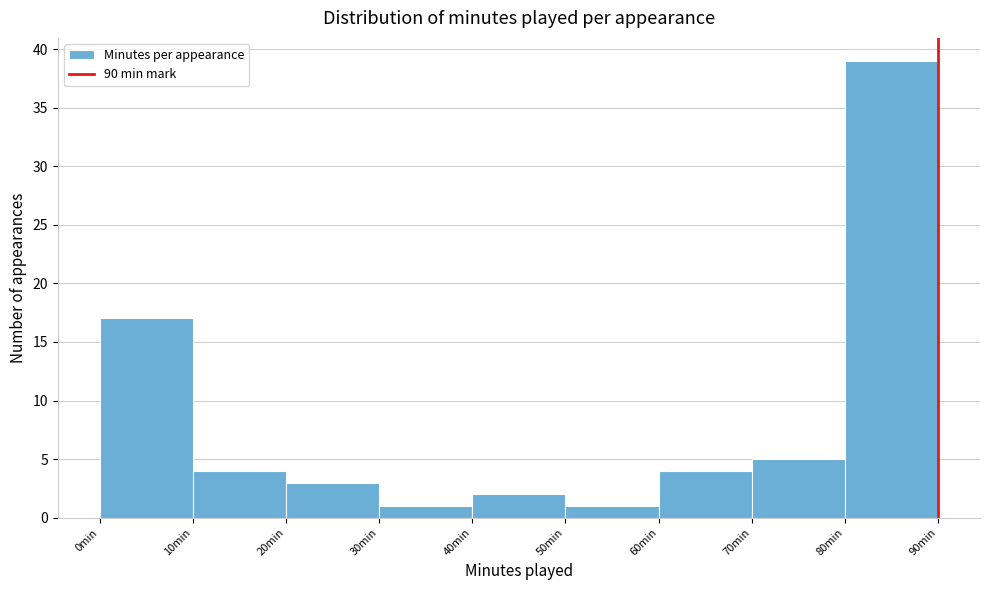

How tall is the bar that spans 50 to 60 on the x-axis? The values are not printed on the chart, so give them approximately, as read against the axis.

1